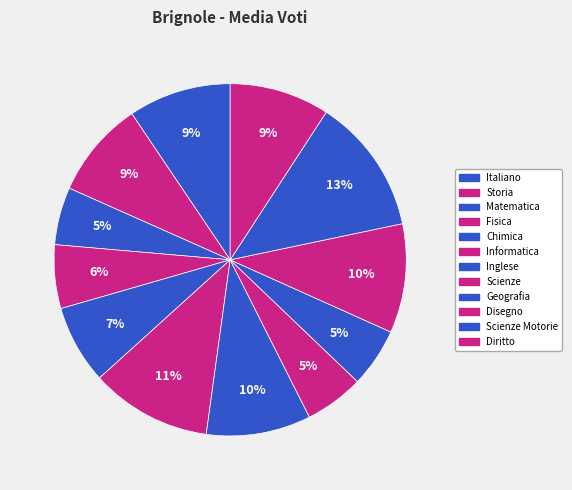

How many segments does this pie chart have?

12